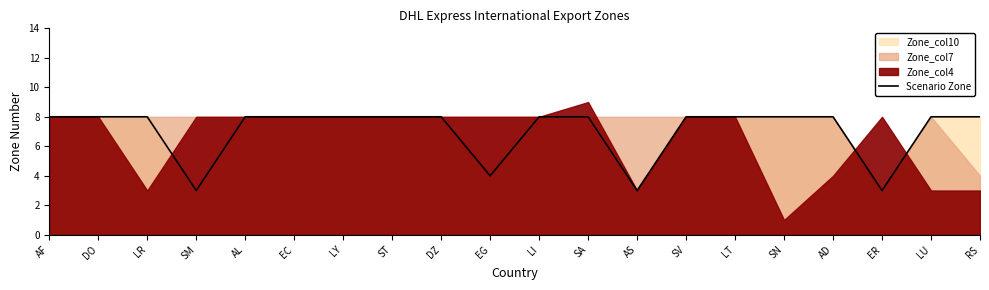

The value of Scenario Zone at AS is 3. True or false?

True